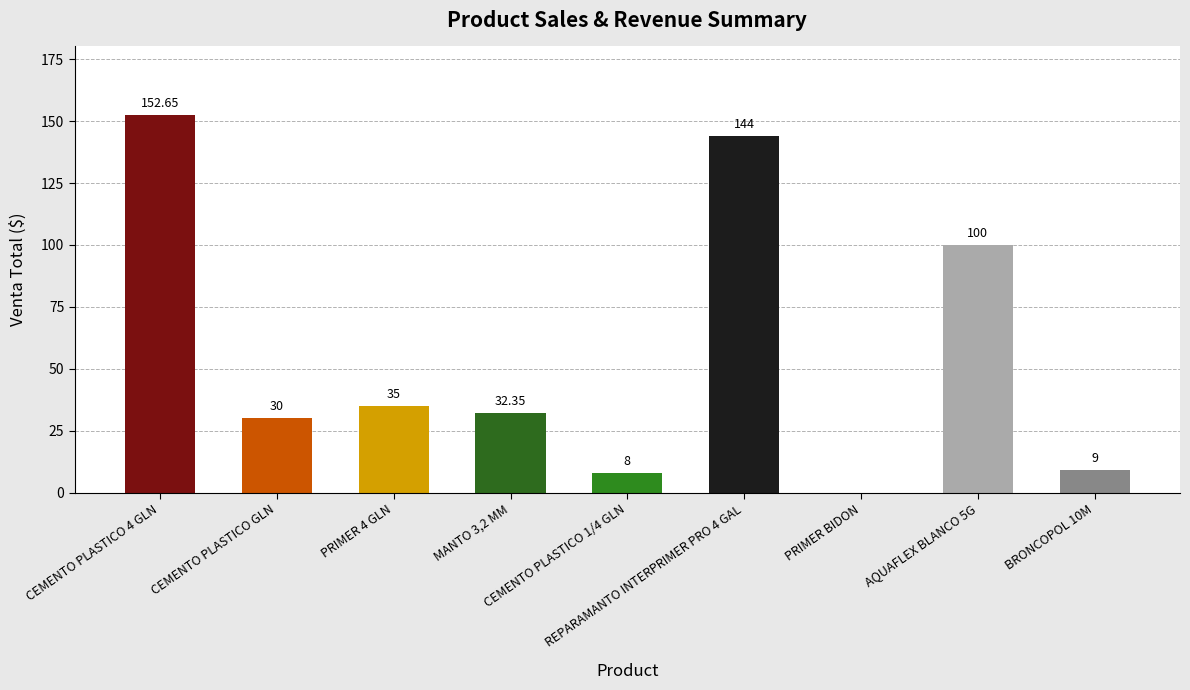

What is the sum of all values?

511.0